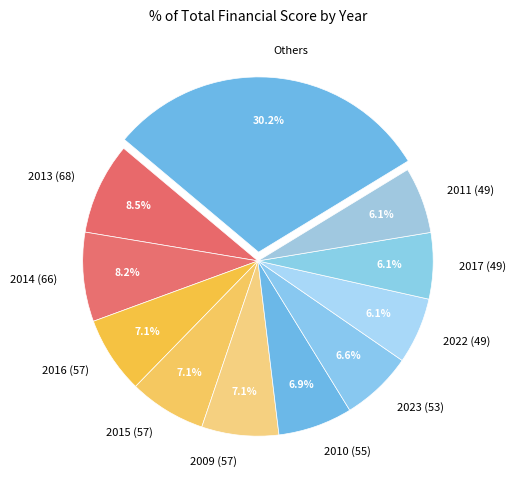

Which category has the biggest portion of the pie?

Others